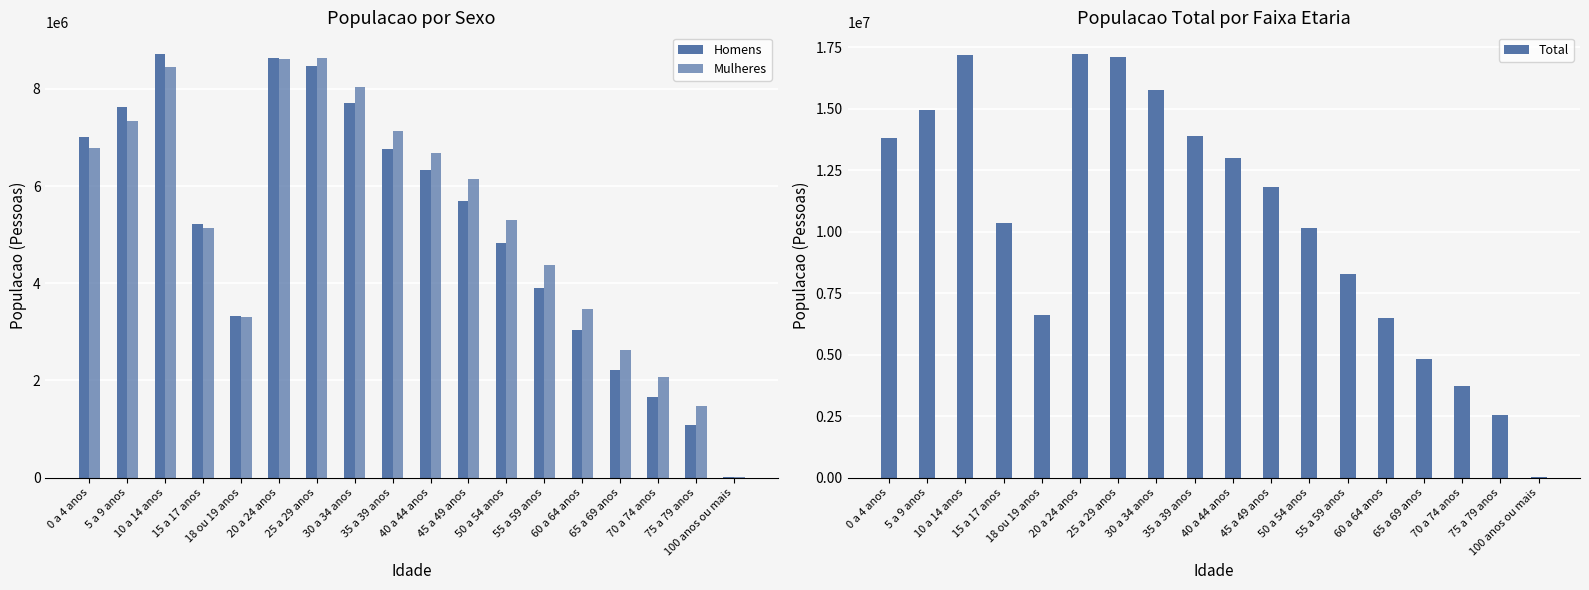

What are all the series names shown in the legend?

Homens, Mulheres, Total